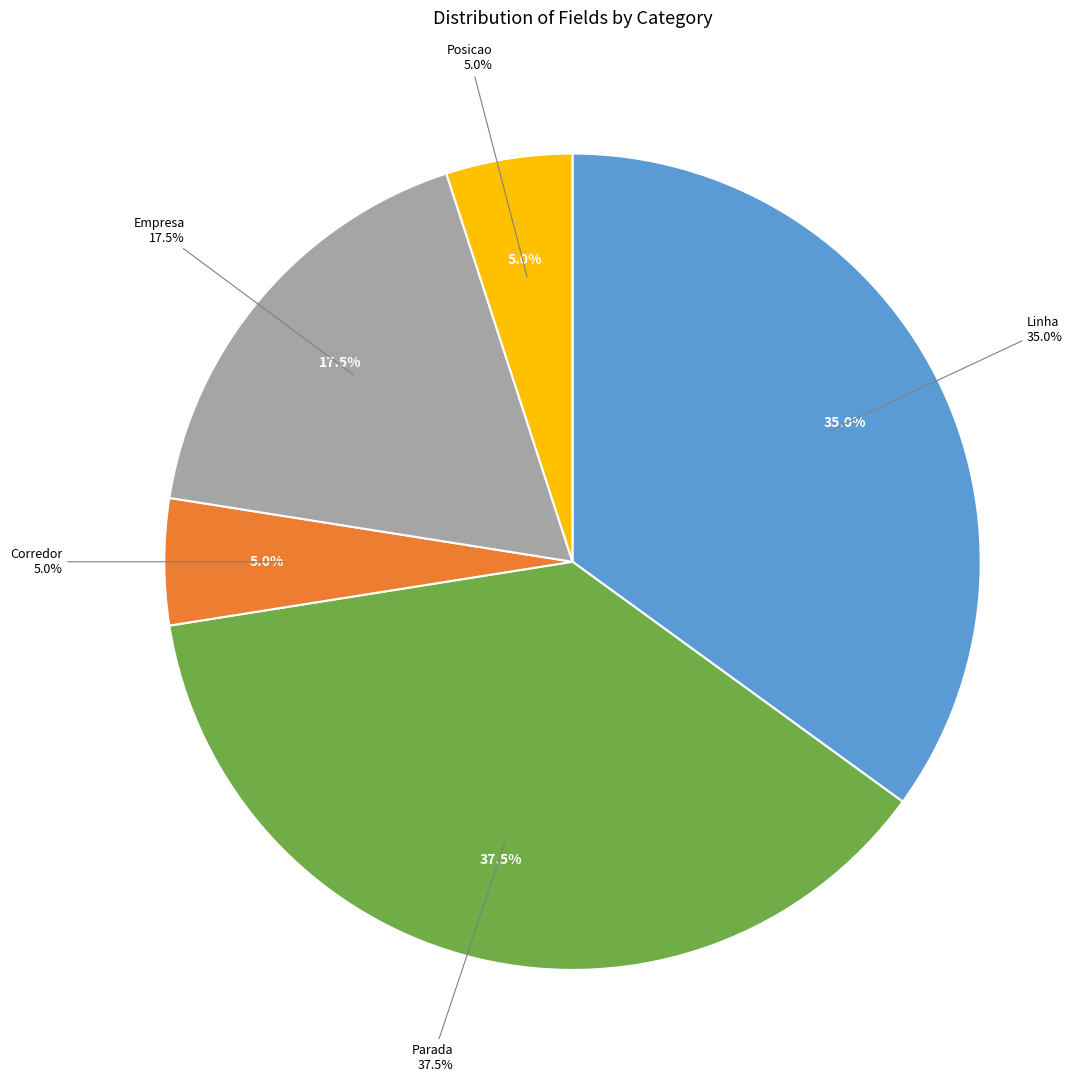

Which has a higher value, Parada or Empresa?

Parada